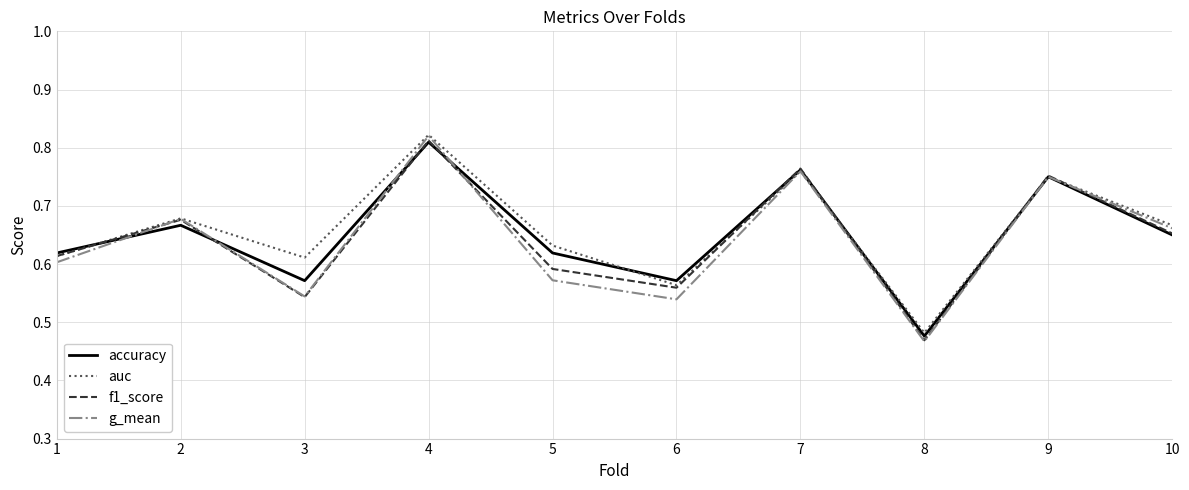

Which series has the largest total across all categories?

auc